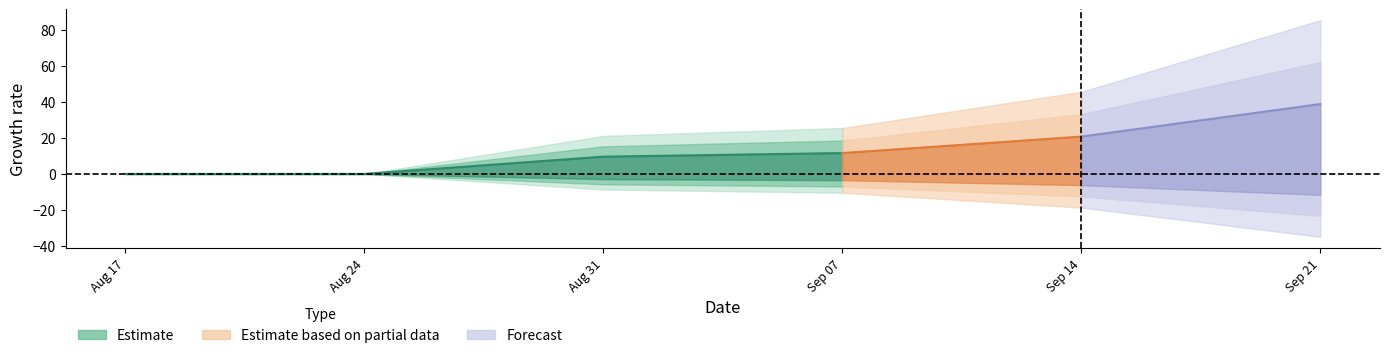

Is this an area chart (filled region under the line)?

No